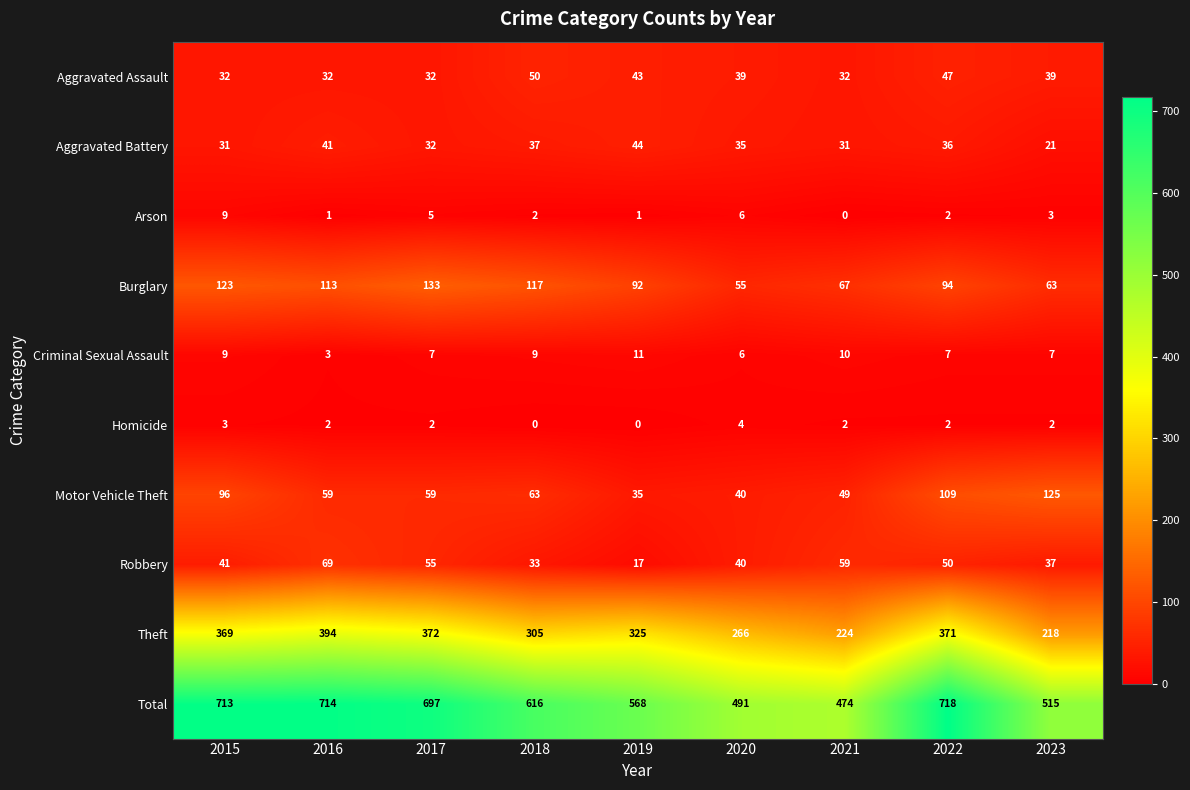

At which label is Burglary closest to 94?

2022